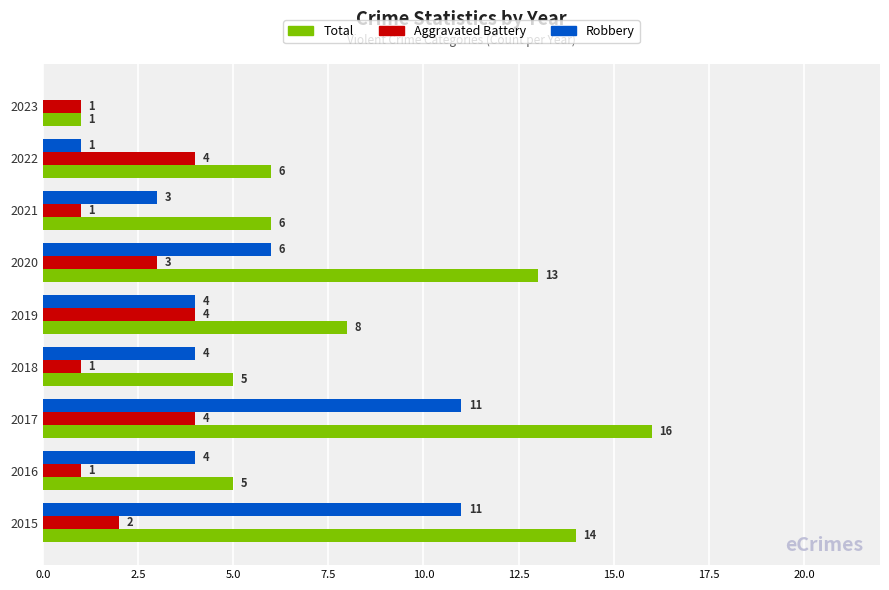

What is the sum of all Total values?

74